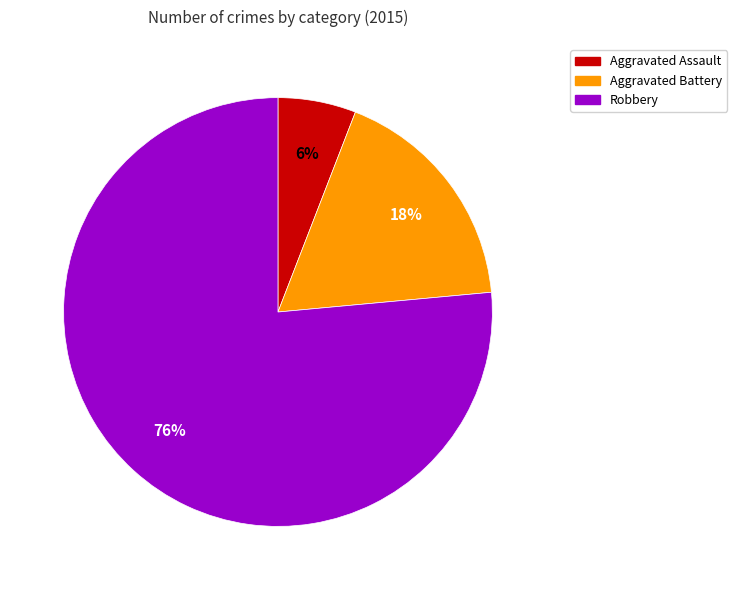

What percentage is the Aggravated Assault slice, to the nearest percent?

6%